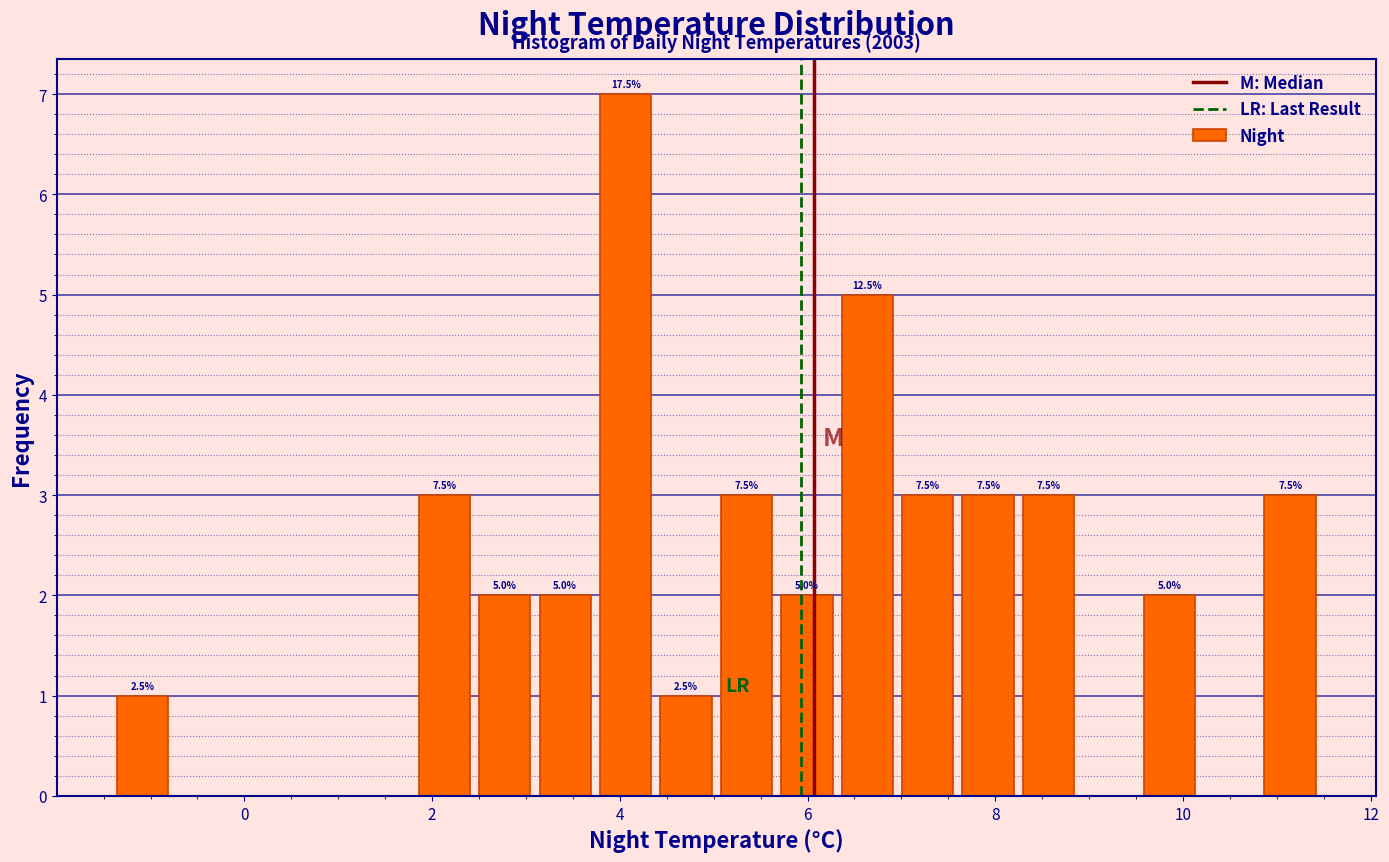

Around what value on the x-axis is the tallest bar? Give the approximate position of its centre, as read against the axis.

4.0